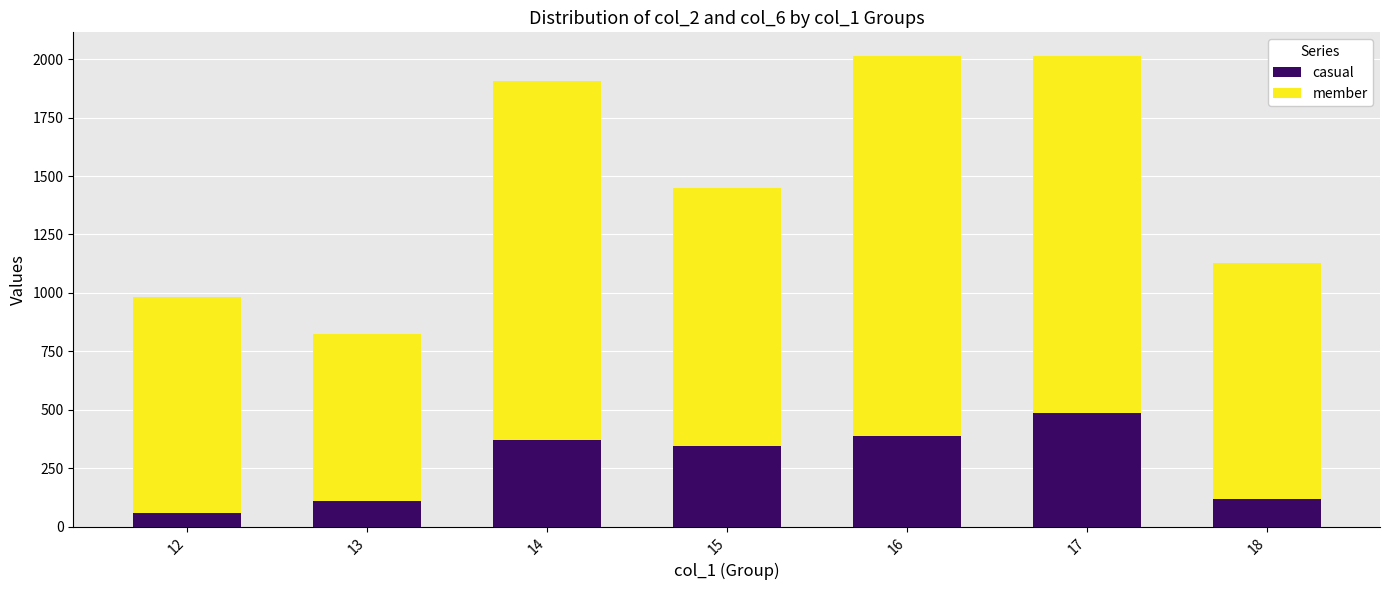

What is the lowest value of the casual series?

57